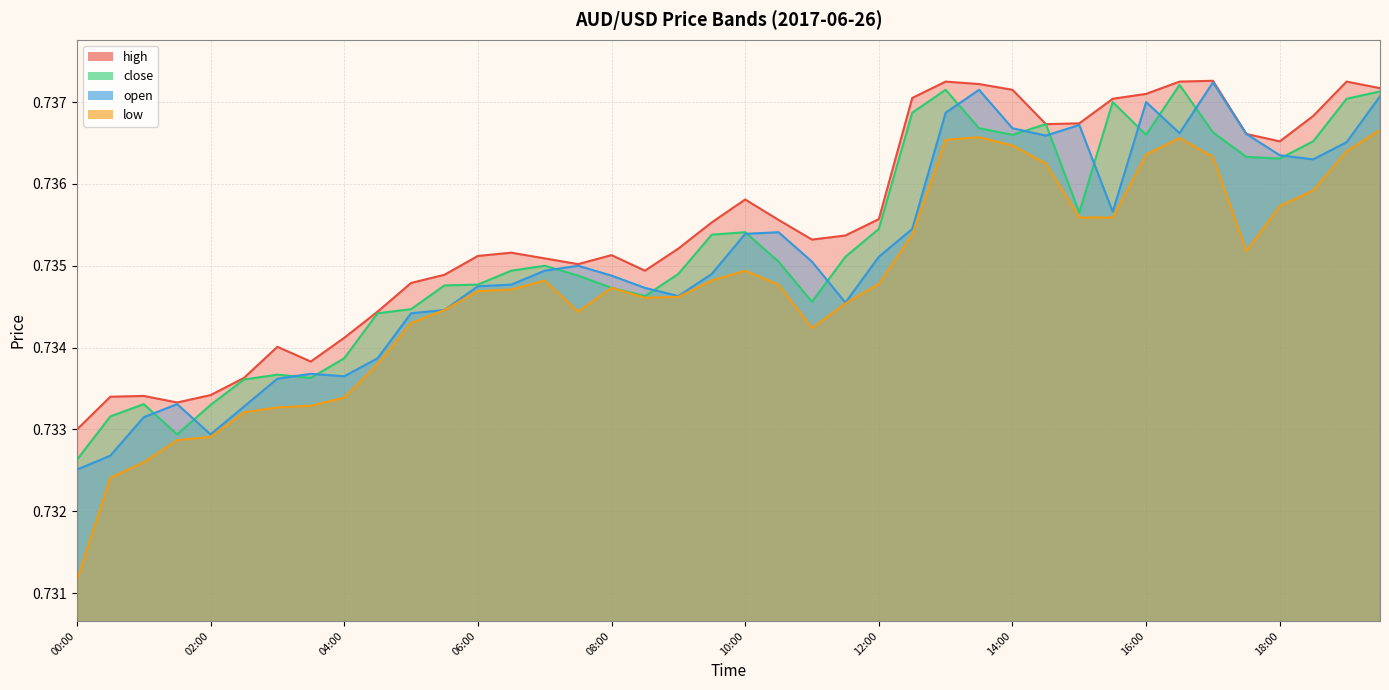

Is it true that close equals 1.1 at 11:30?

False